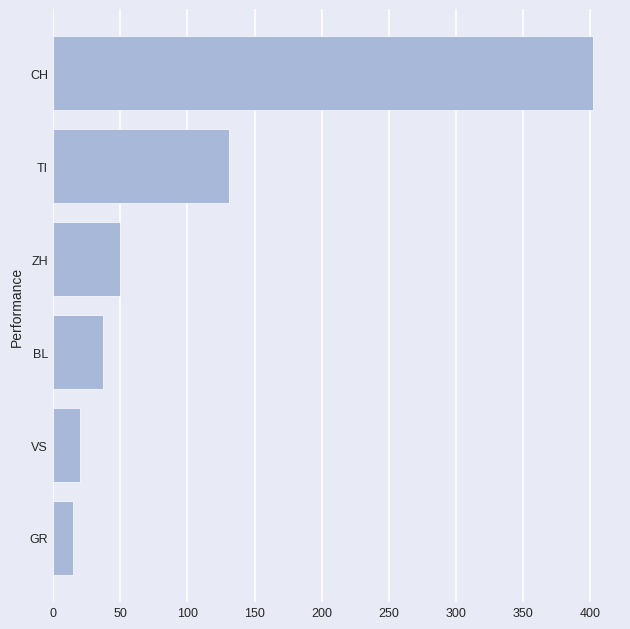

What is the change in value from BL to ZH?

+13